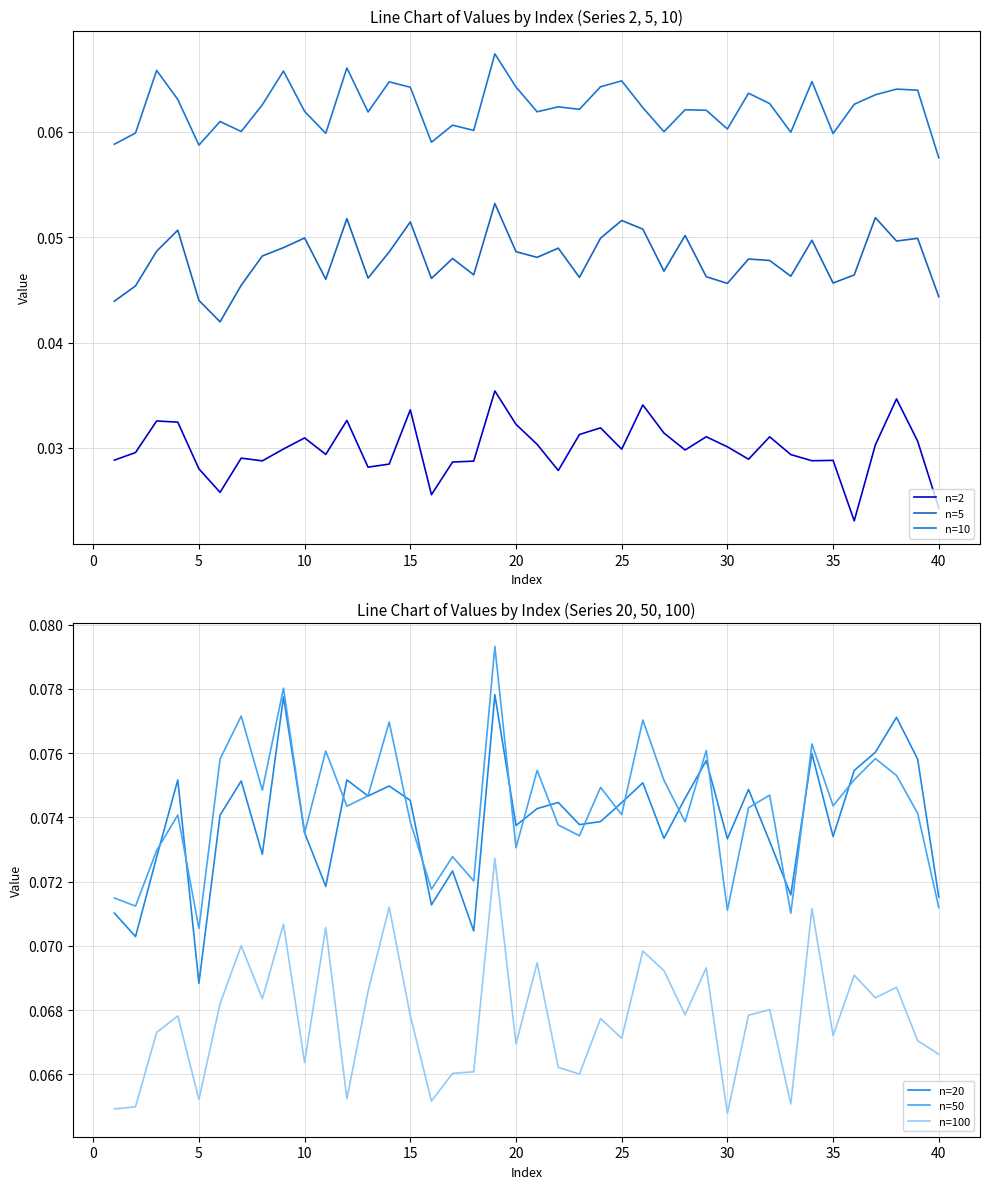

What are all the series names shown in the legend?

n=2, n=5, n=10, n=20, n=50, n=100